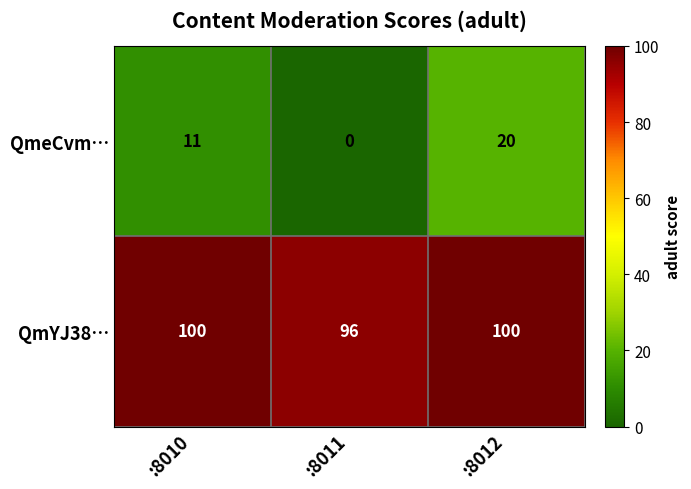

At which category does the chart reach its minimum across all series?

:8011